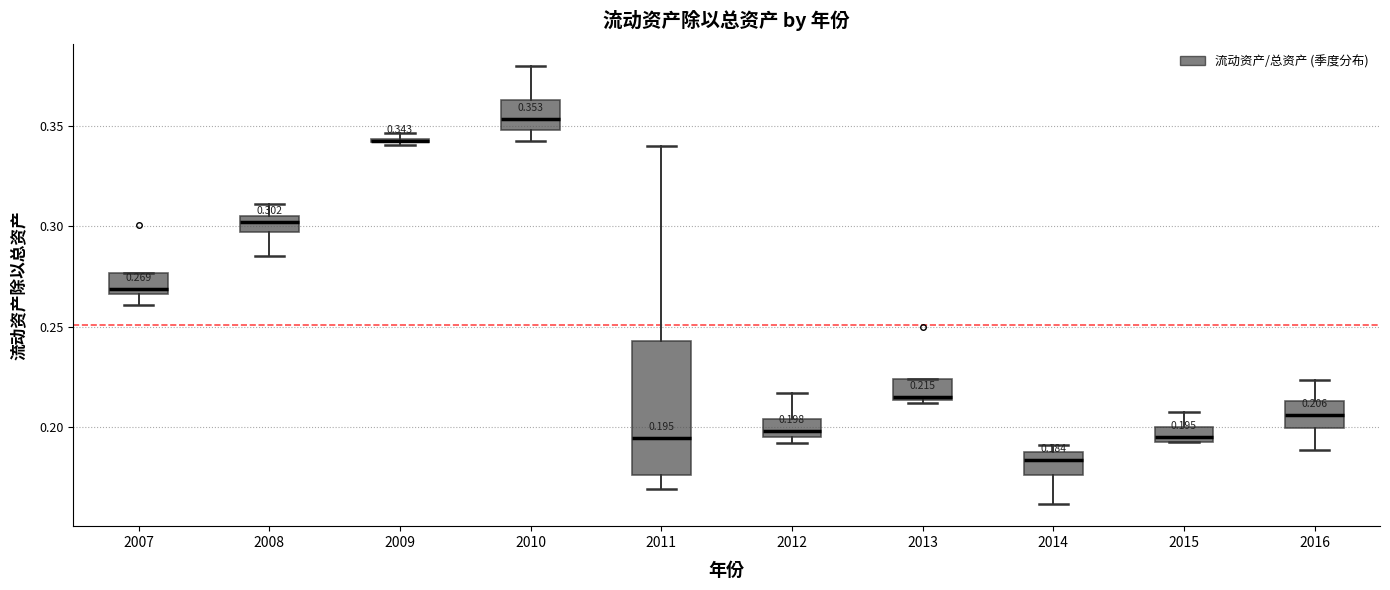

Comparing the boxes themselves (not the whiskers), which one is the tallest?

2011